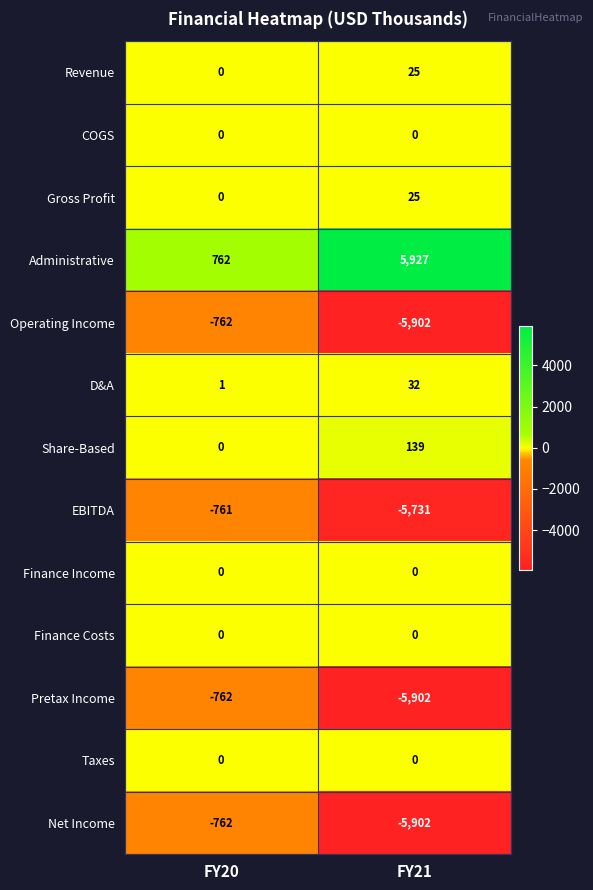

Where is Revenue nearest to the value 12?

FY20